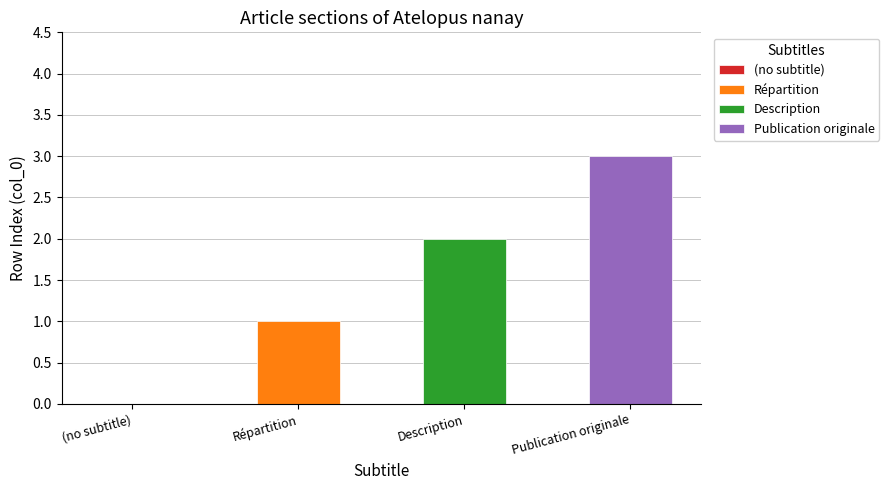

Is it true that the value at Description is 2?

True